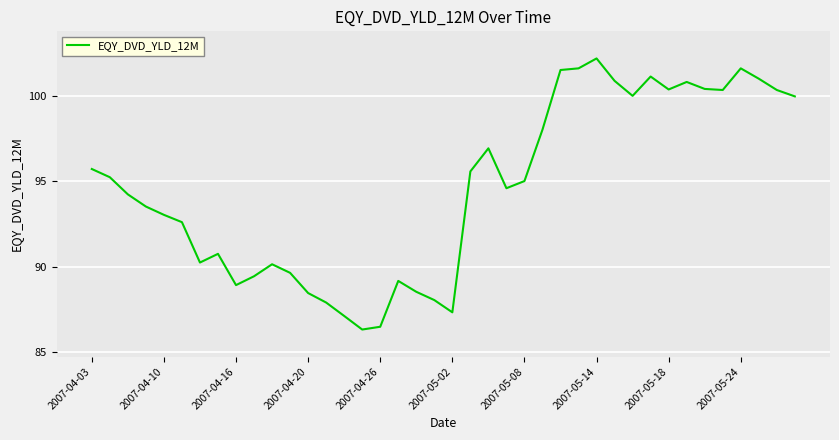

What is the minimum value shown in the chart?

86.3